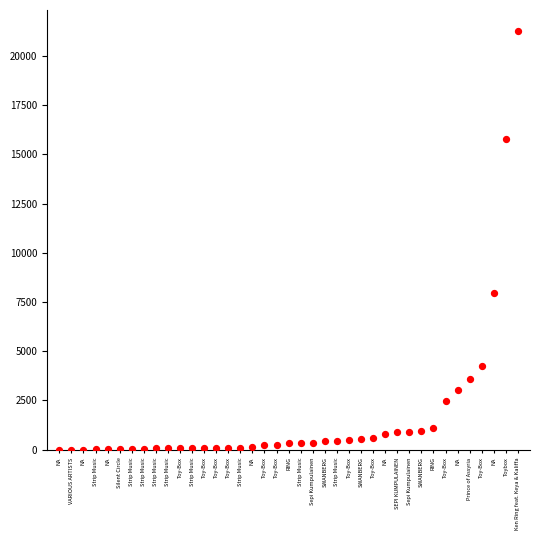

What is the range of Y values (max minus min)?

21260.2